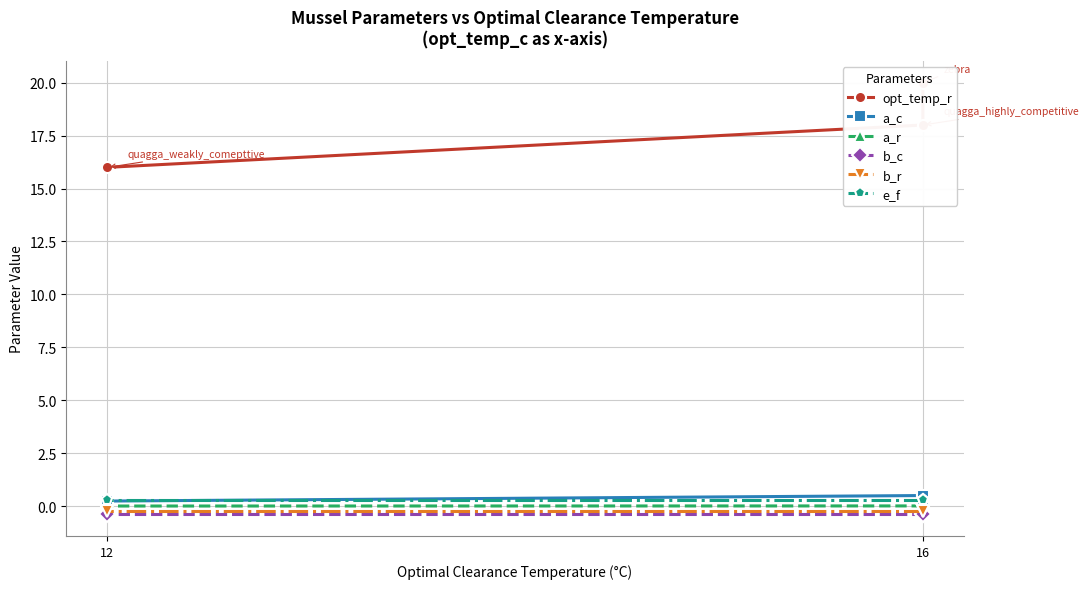

What is the maximum value shown in the chart?

20.0